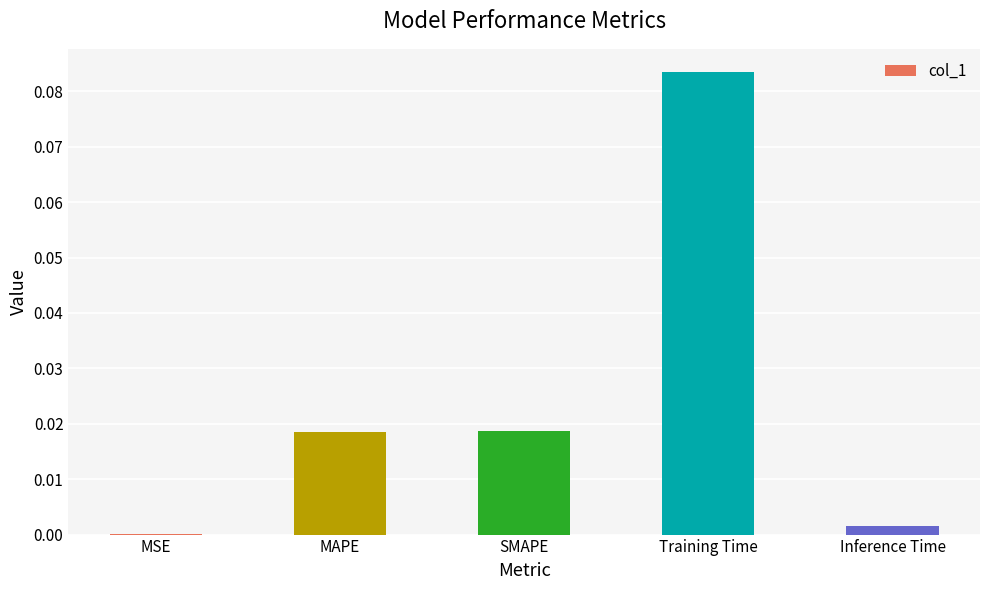

Which has a higher value, SMAPE or MSE?

SMAPE